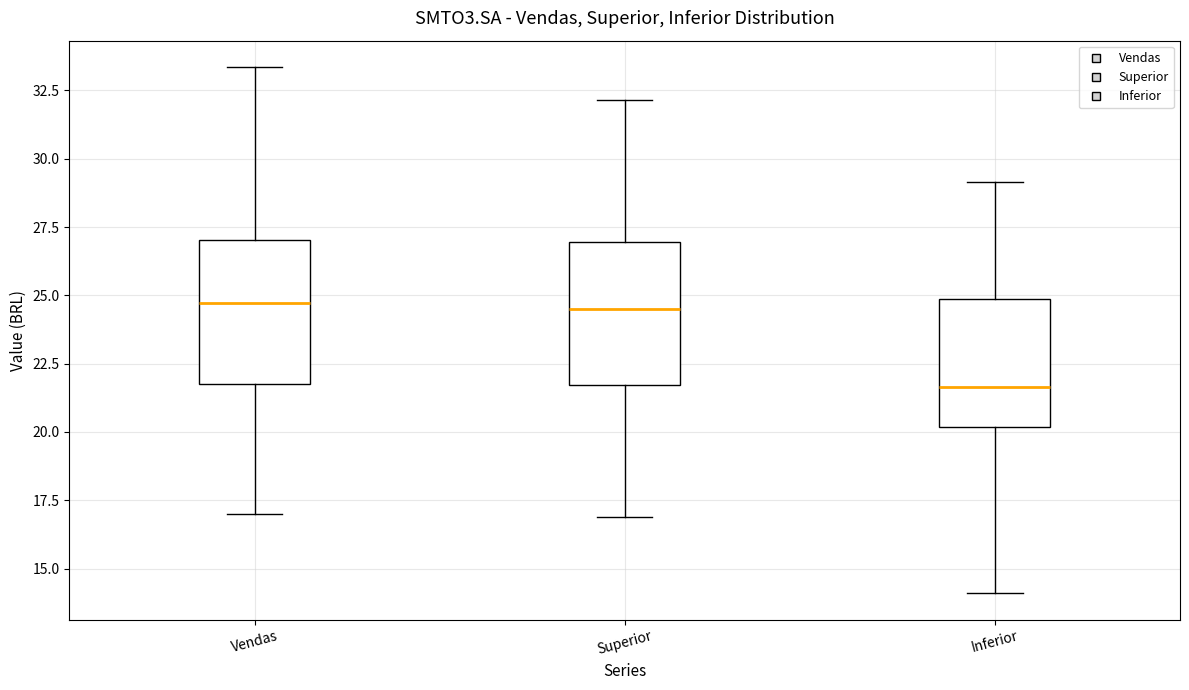

Reading left to right, transcribe this box plot: for each box, give where its median line is, the range the box spans, and where its two whiskers end, as read against the y-axis. The values are not printed on the chart, so give them approximately, as read against the axis.

Vendas: median 24.5, box 22.0 to 27.0, whiskers 17.0 to 33.5
Superior: median 24.5, box 21.5 to 27.0, whiskers 17.0 to 32.0
Inferior: median 21.5, box 20.0 to 25.0, whiskers 14.0 to 29.0